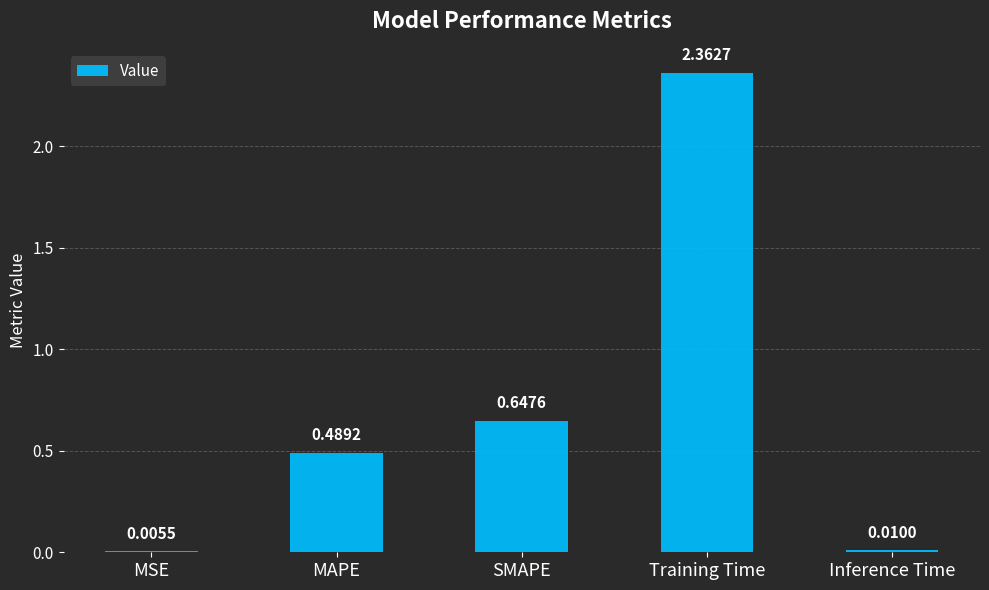

Which category has the highest value across all series?

Training Time